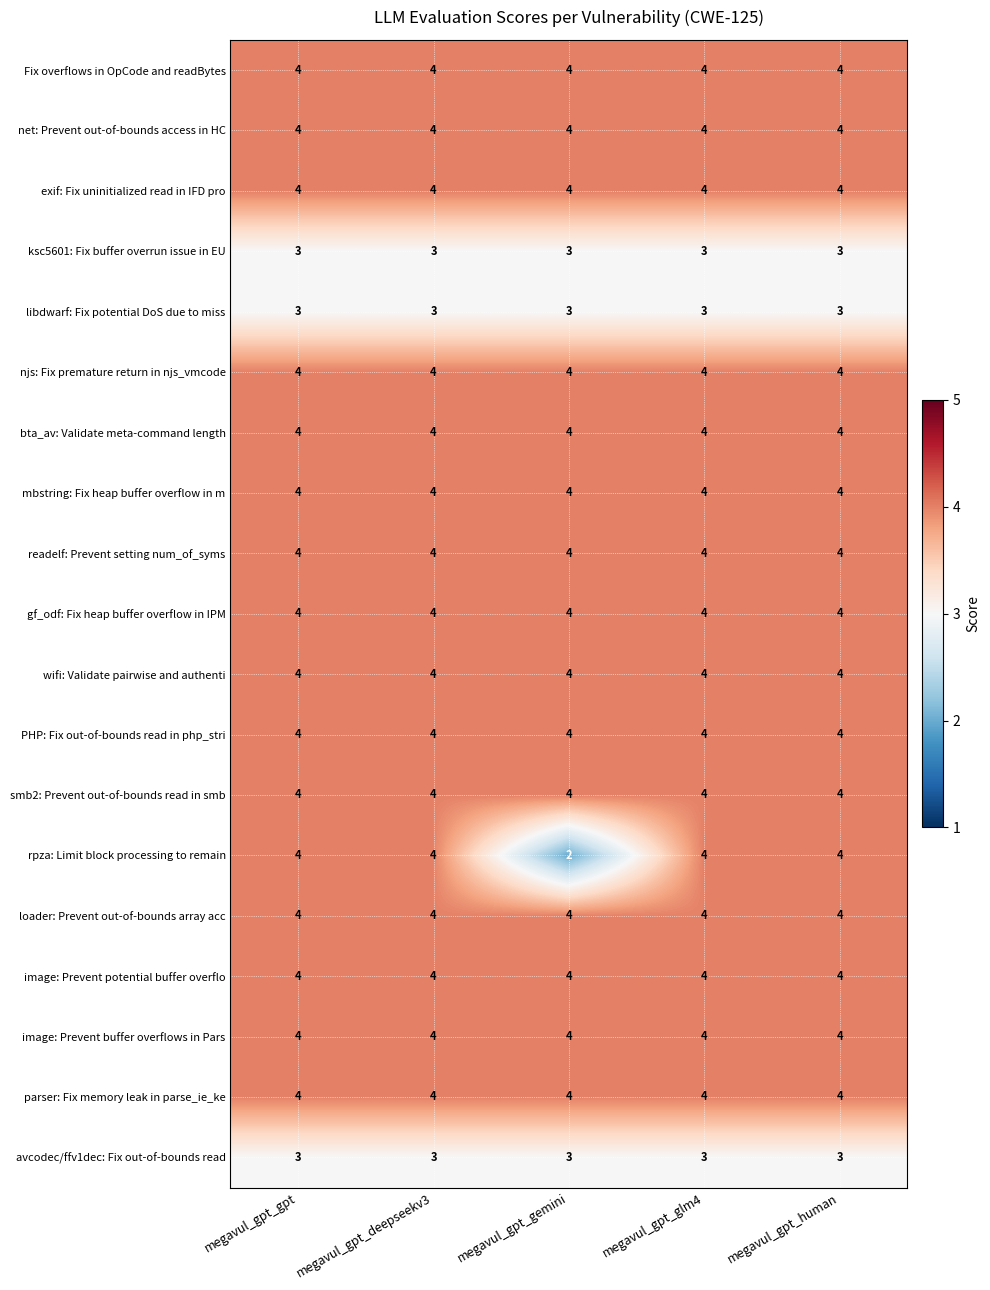

What is the sum of the avcodec/ffv1dec: Fix out-of-bounds read values at megavul_gpt_glm4 and megavul_gpt_gemini?

6